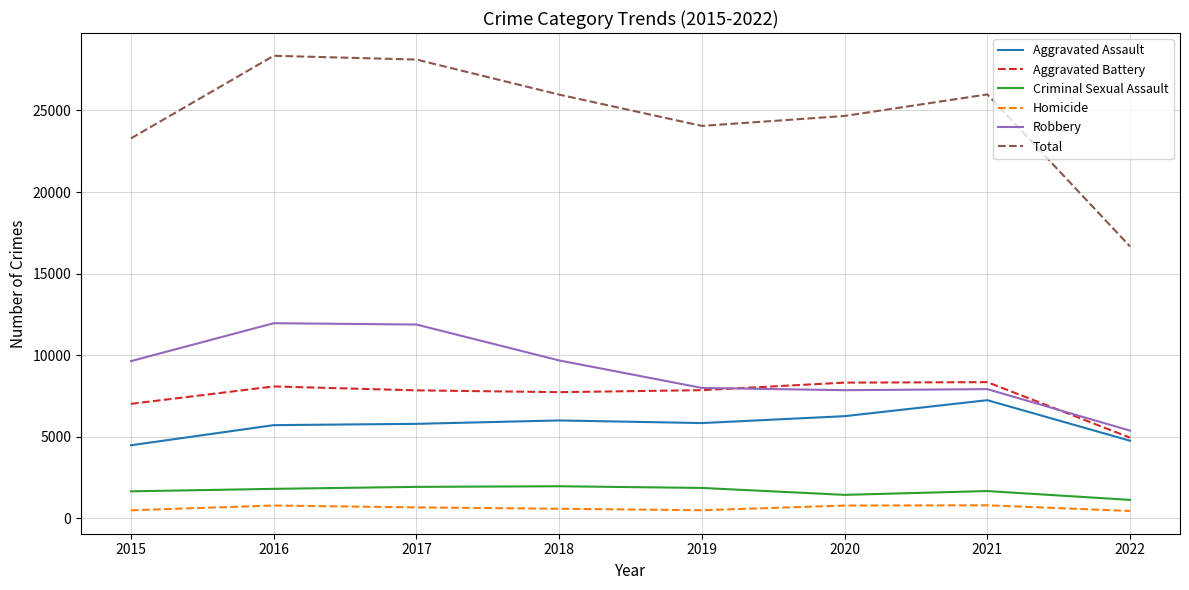

What is the difference between the highest and lowest values at 2018?

25382